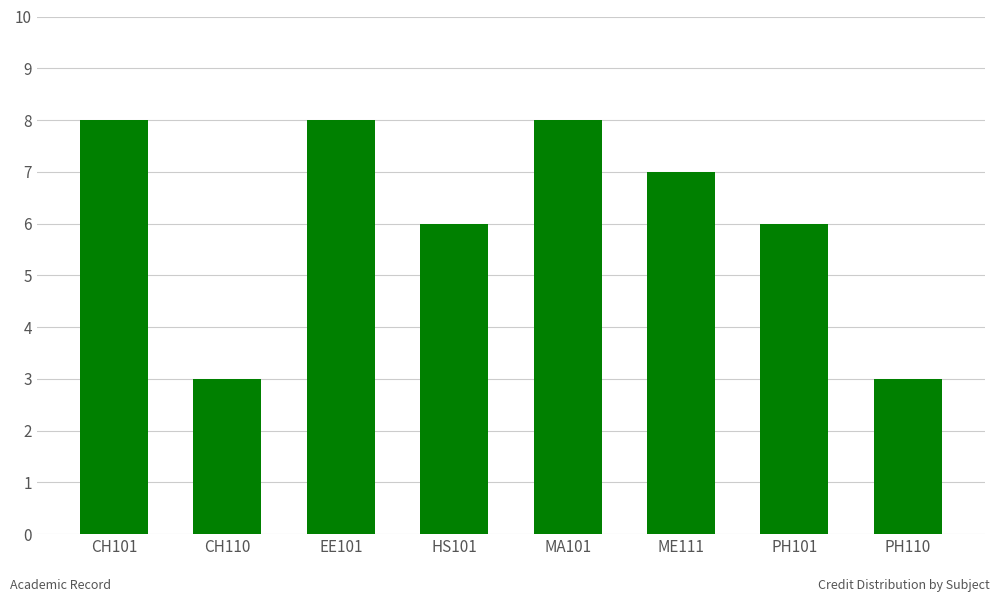

What is the label of the 6th bar from the left?

ME111